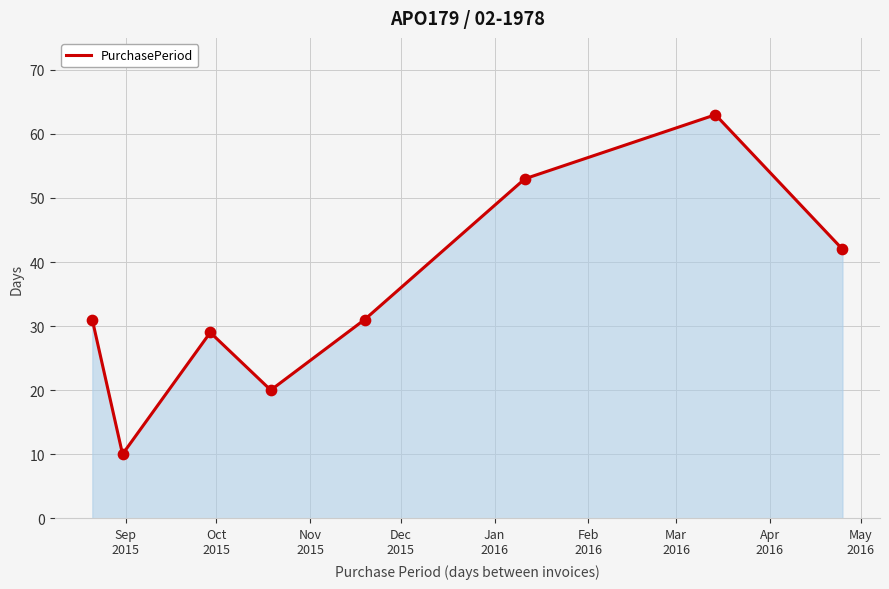

What is the smallest value displayed?

10